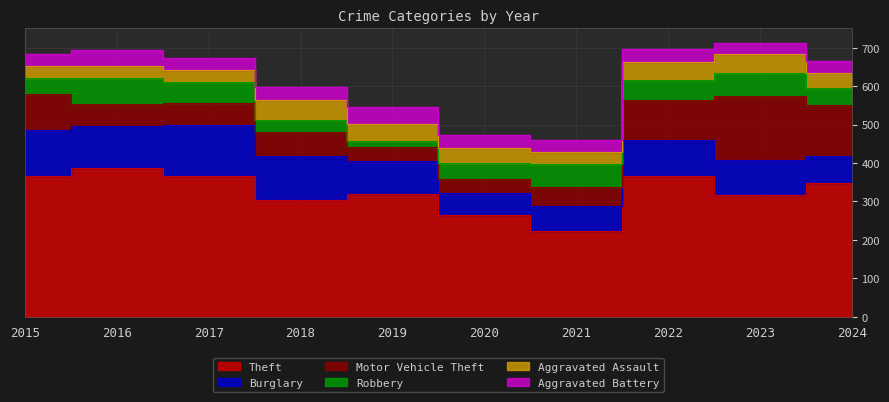

Which category has the highest value in the Theft series?

2016